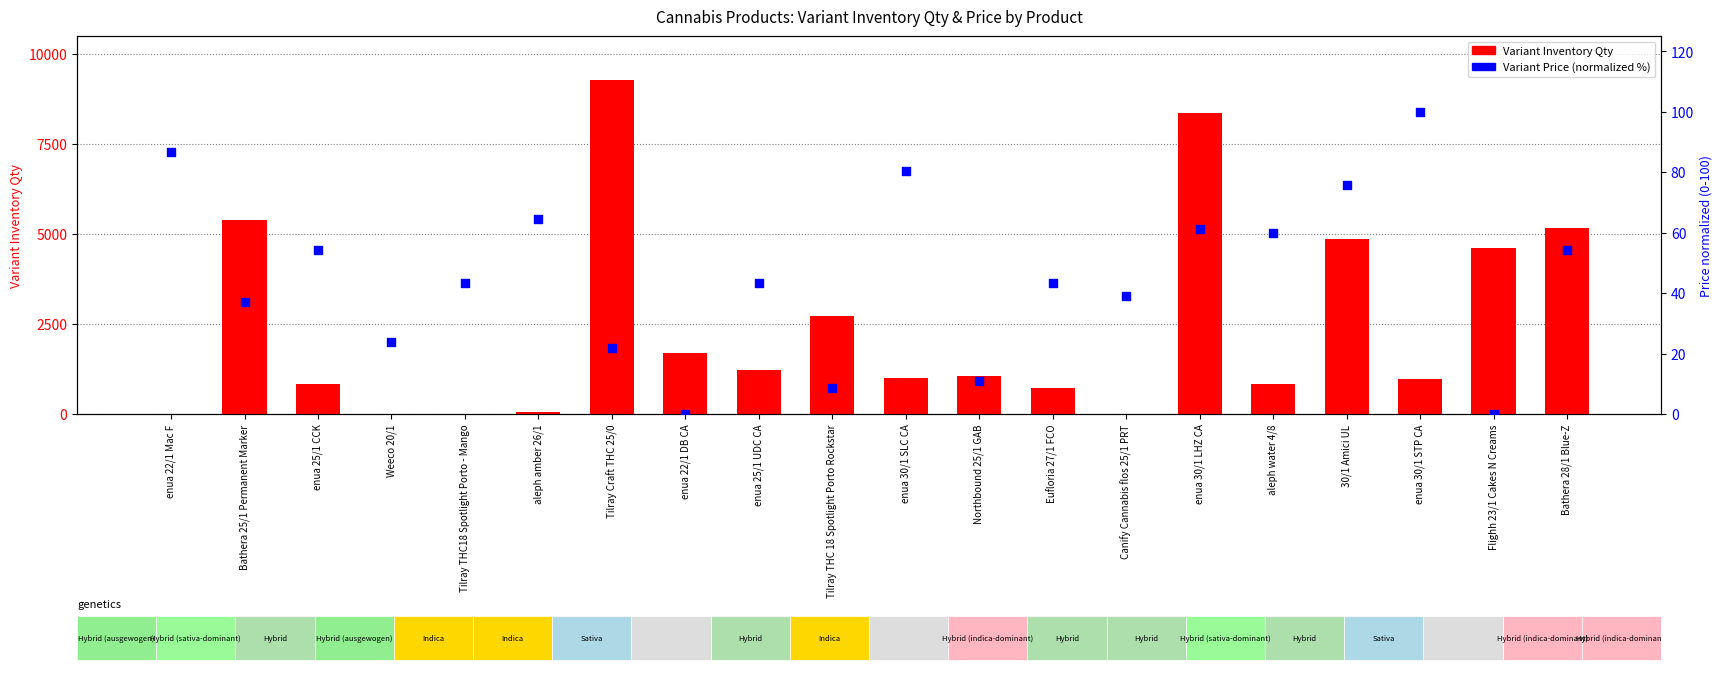

What are all the series names shown in the legend?

Variant Inventory Qty, Variant Price (normalized)